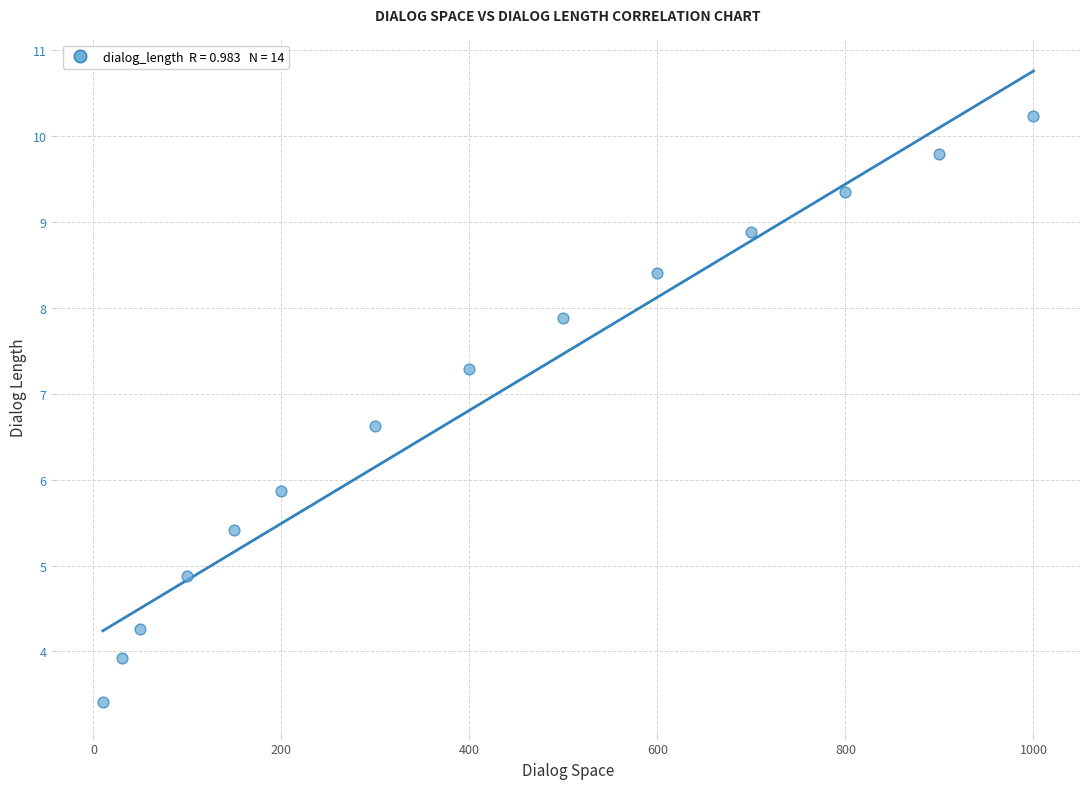

What Y value in the scatter plot is closest to 6?

5.9